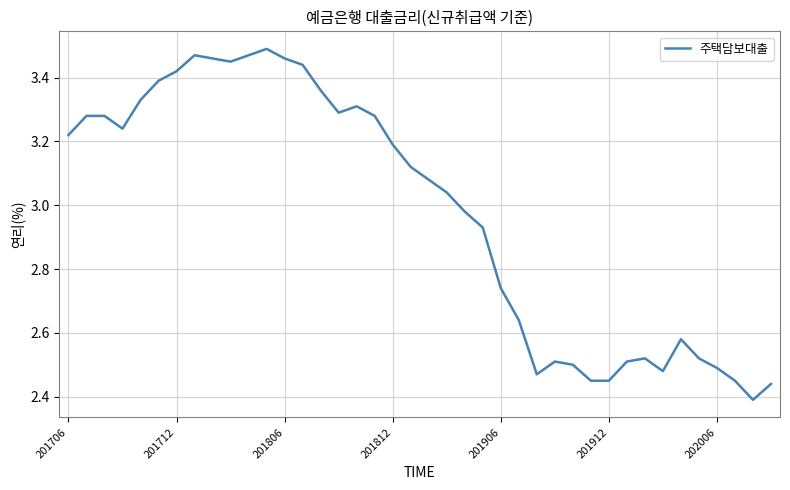

Does the chart display data point markers on the line(s)?

No